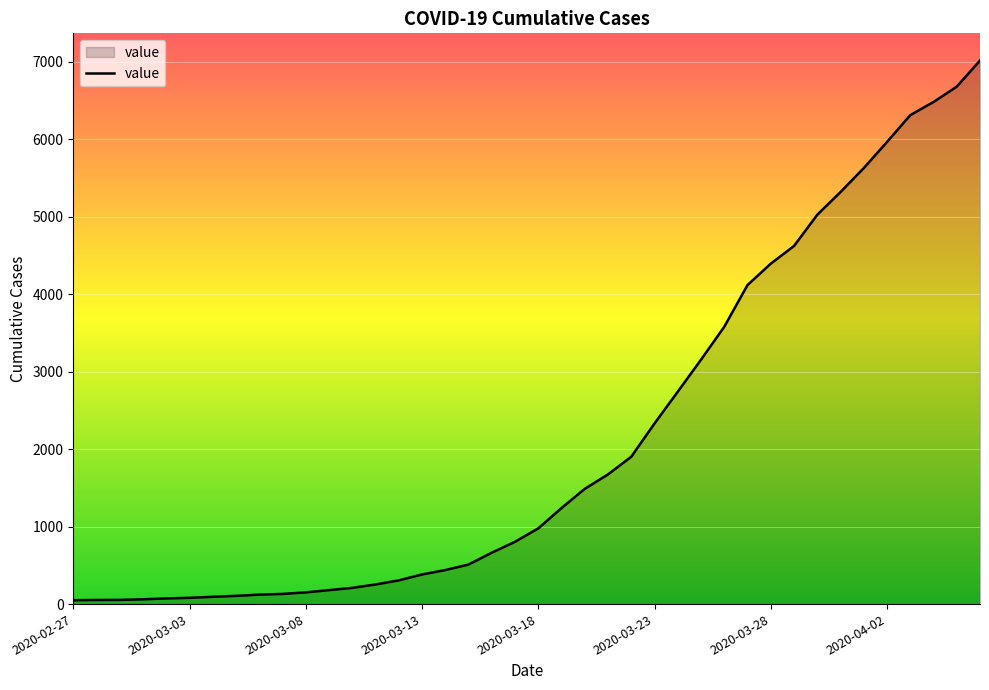

What is the greatest value displayed?

7013